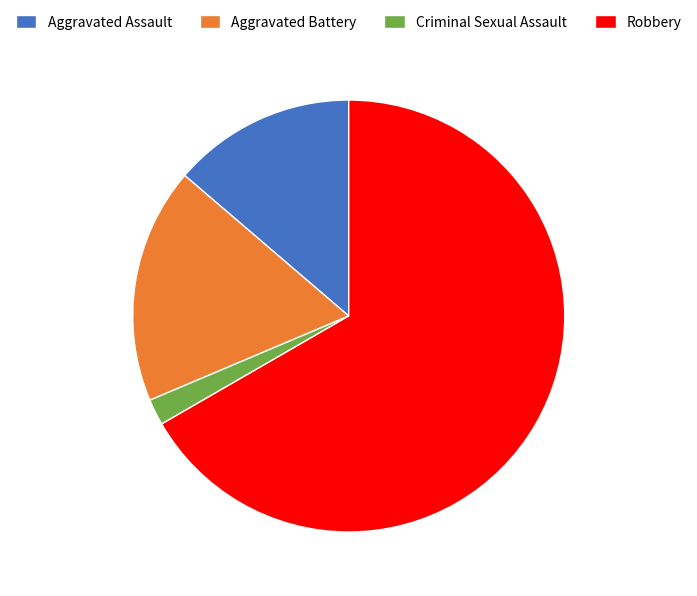

True or false: Robbery accounts for 74% of the total.

False